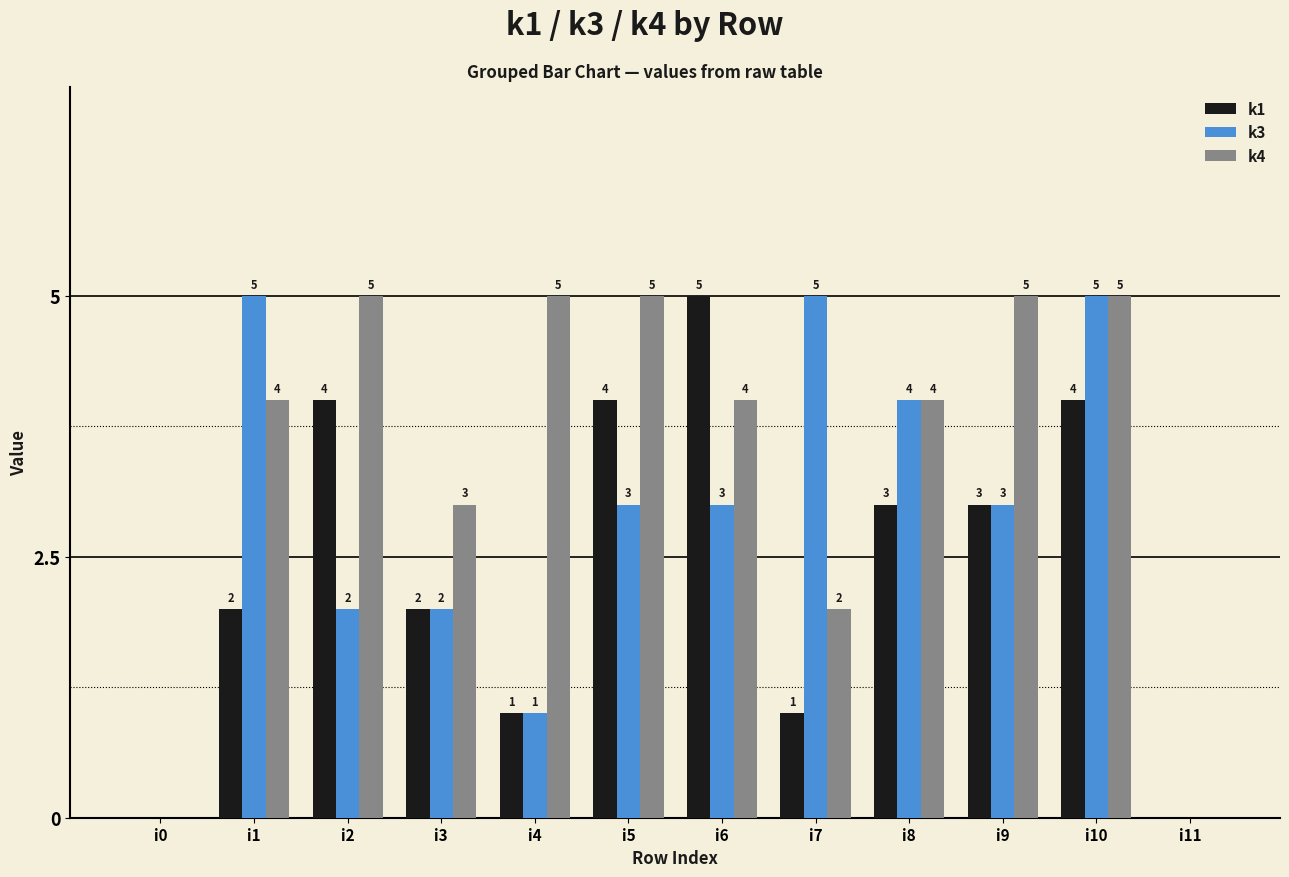

Is the value of k4 at i0 greater than the value of k3 at i3?

No